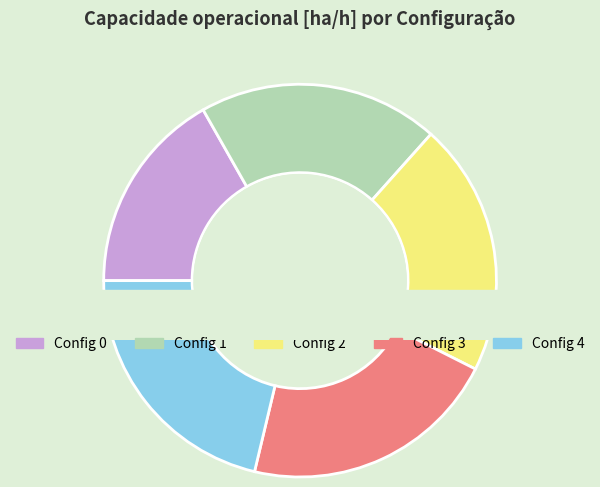

To the nearest percent, what portion does 1 represent?

20%